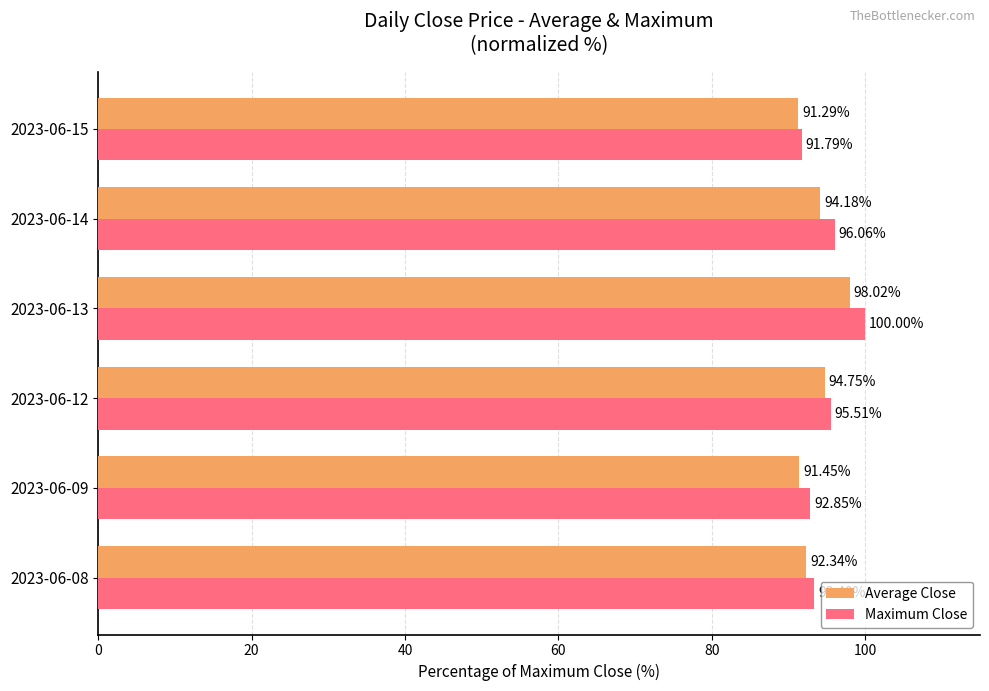

At which label is Maximum Close closest to 95?

2023-06-12